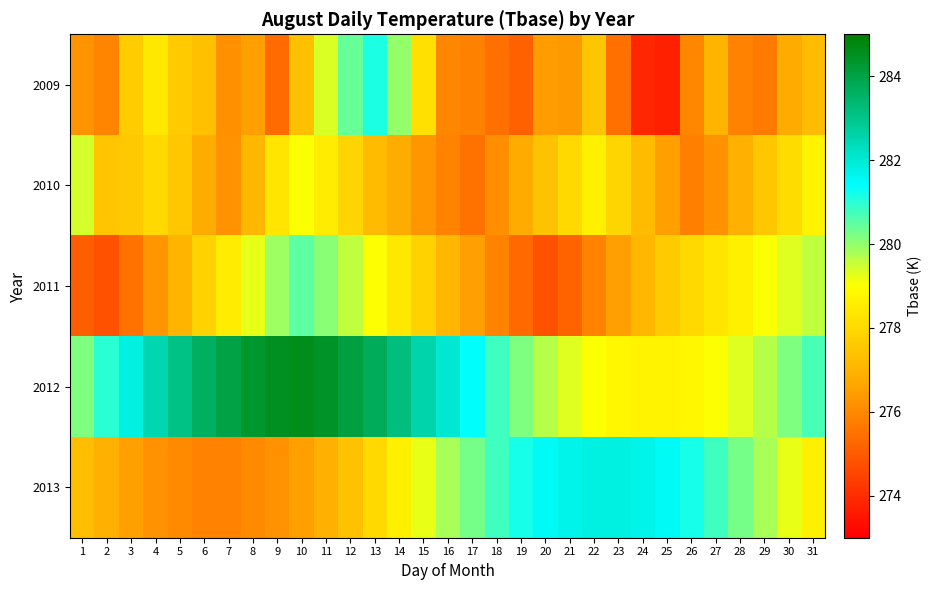

Which series has the largest range (max minus min)?

2009